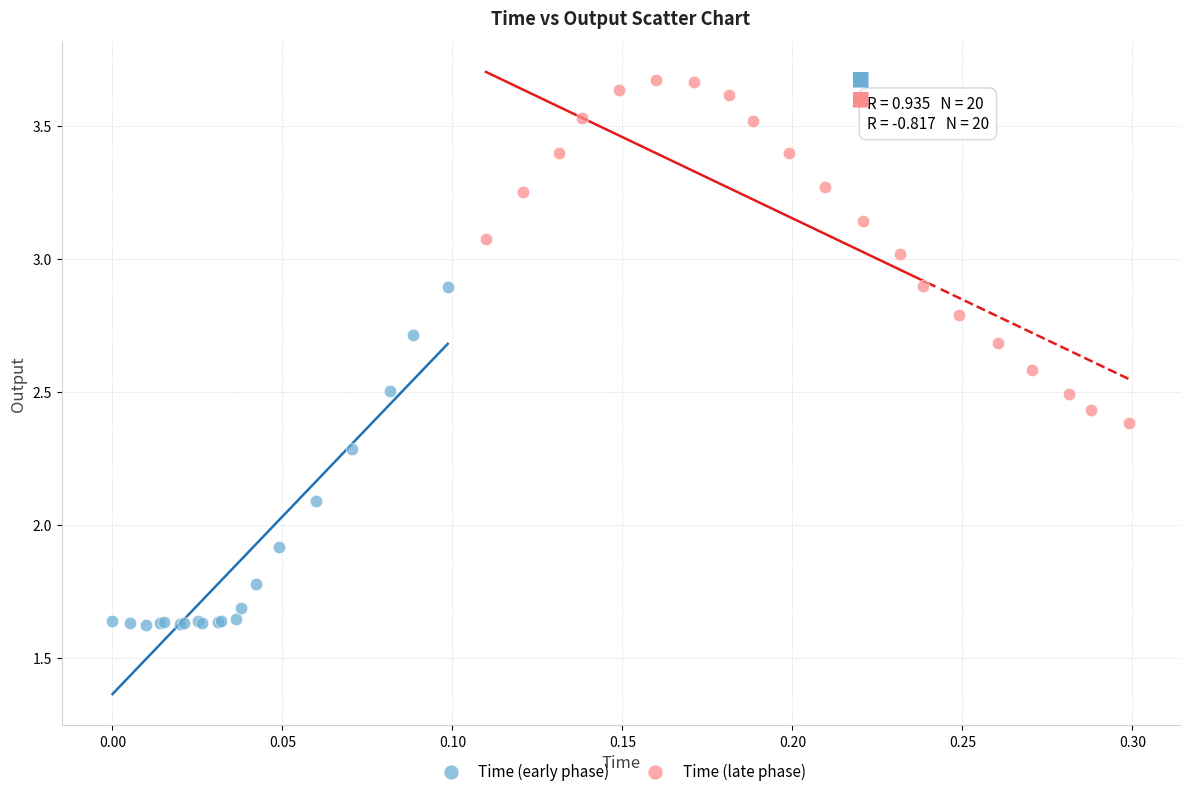

Which series reaches the maximum Y coordinate?

Time (late phase)